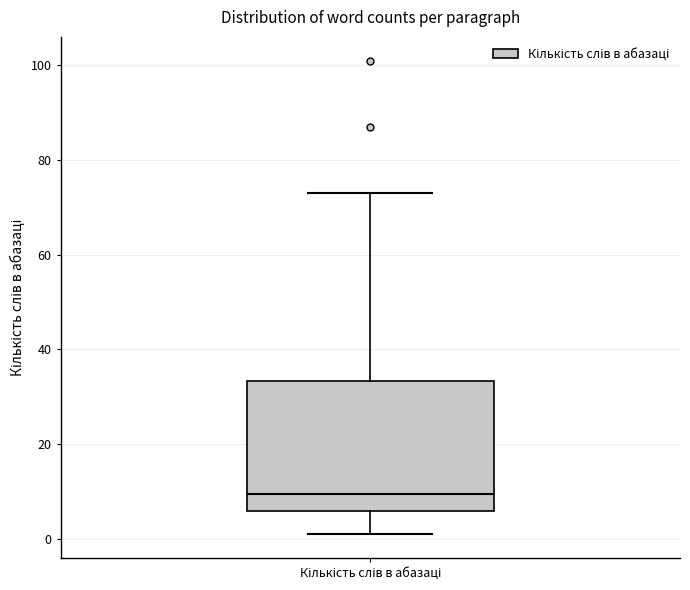

Transcribe this box plot: give where the median line is, the range the box spans, and where the two whiskers end, as read against the y-axis. The values are not printed on the chart, so give them approximately, as read against the axis.

median 10, box 6 to 34, whiskers 2 to 74